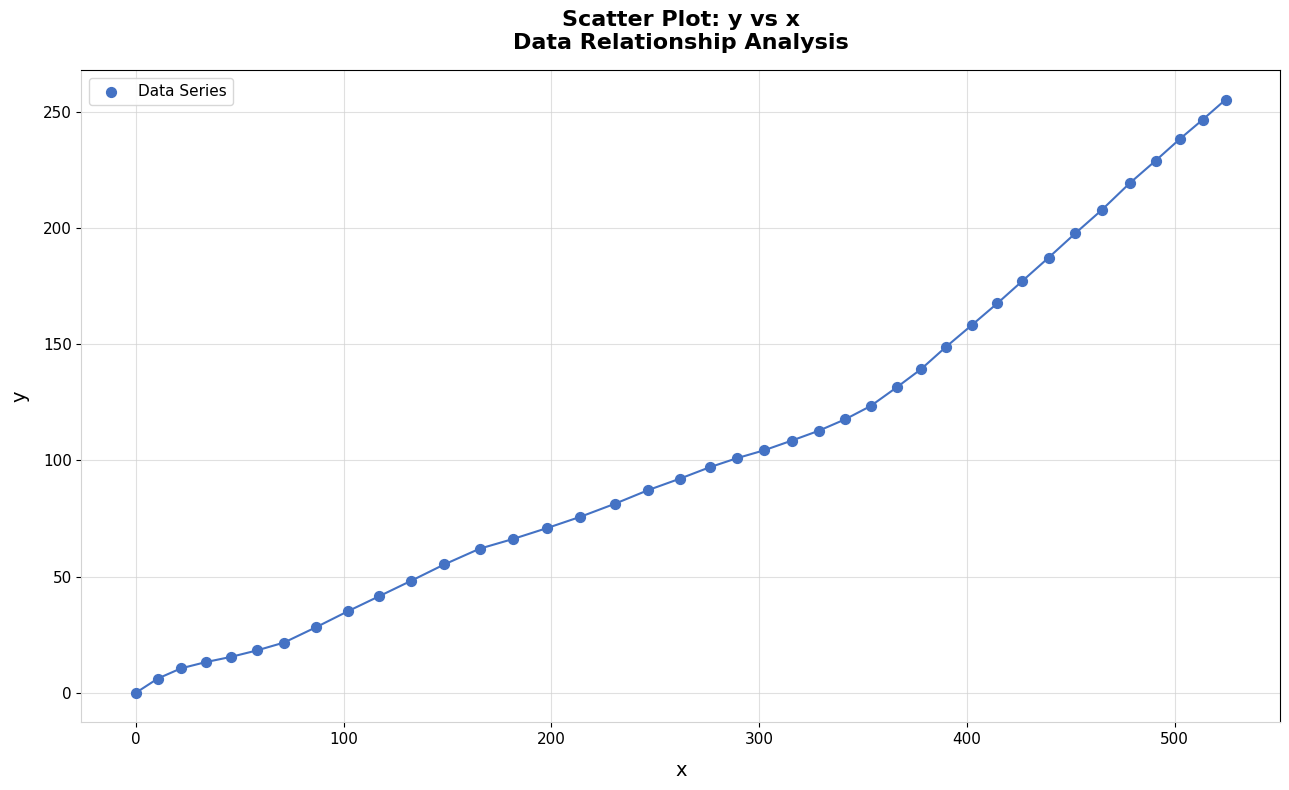

What is the range of X values (max minus min)?

524.5